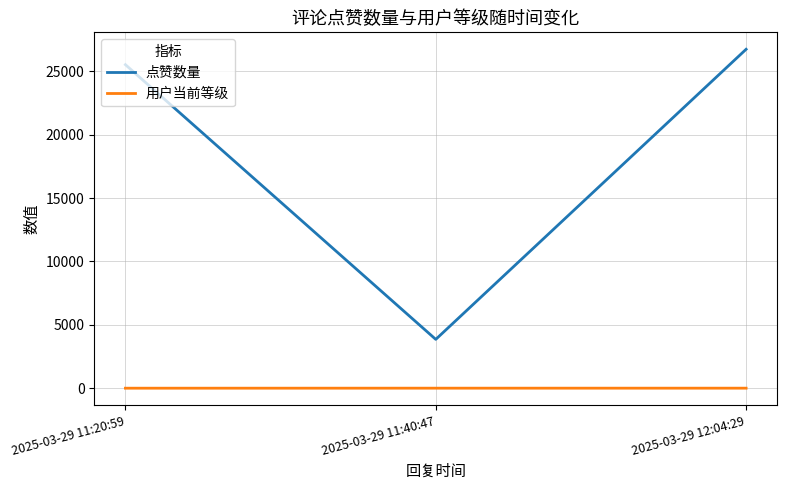

What is the greatest value displayed?

26736